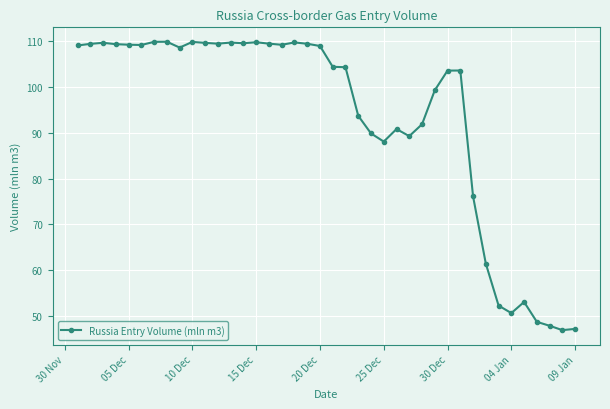

True or false: there are more than 1 points higher than both neighbors.

True